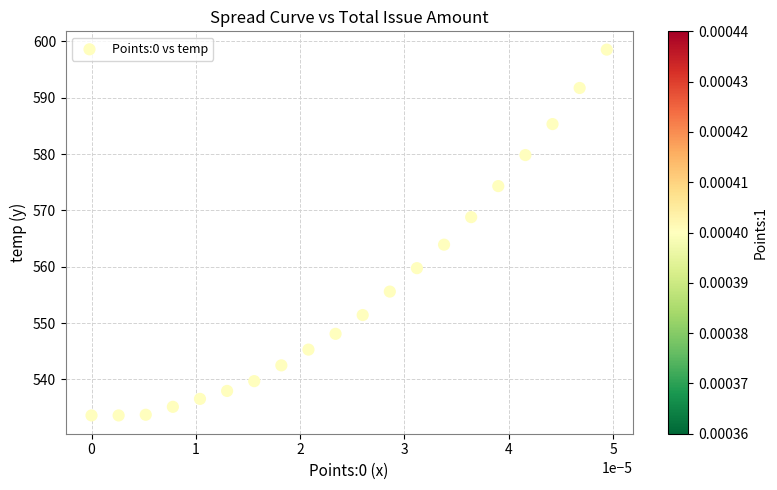

What Y value in the scatter plot is closest to 566?

563.9